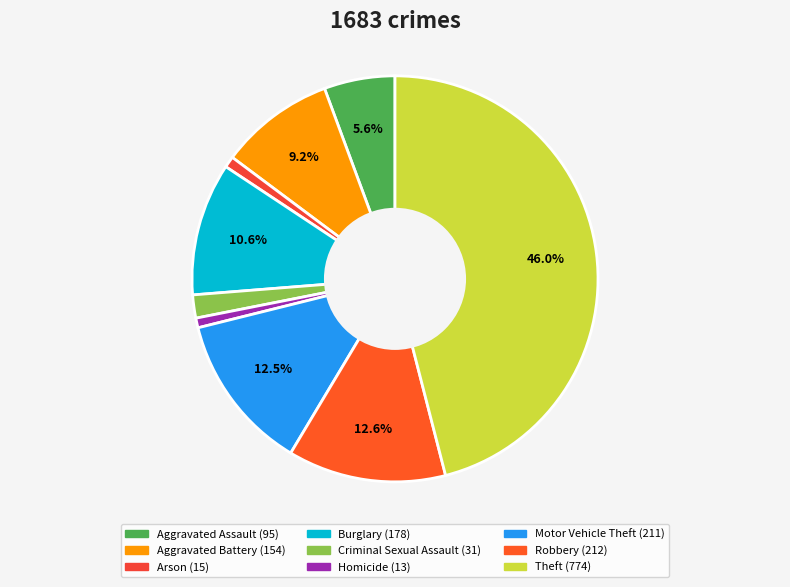

Is there any slice that represents more than half of the pie?

No